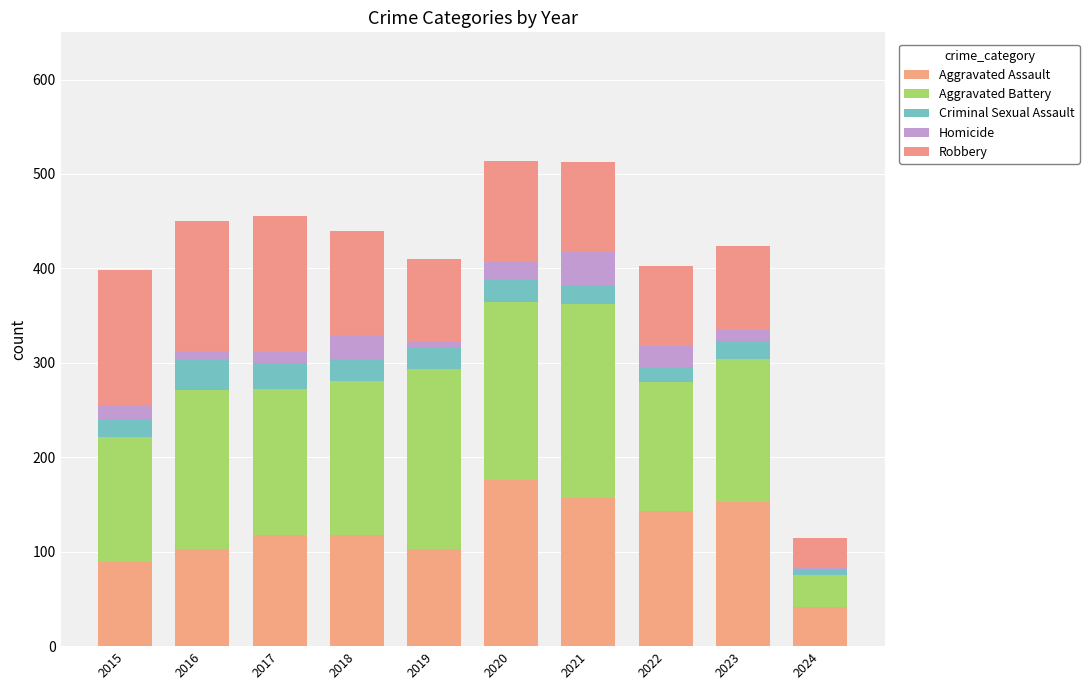

The Criminal Sexual Assault series shows 42 at 2019. True or false?

False